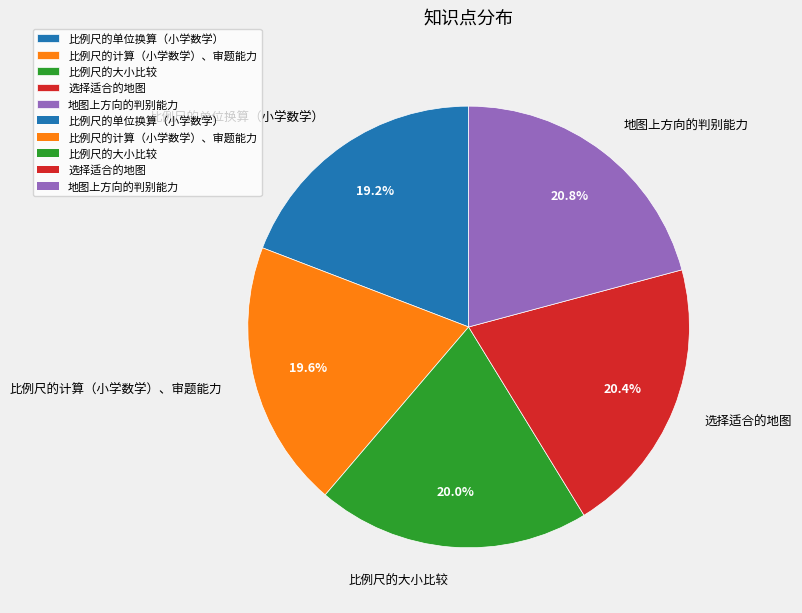

Is there any slice that represents more than half of the pie?

No